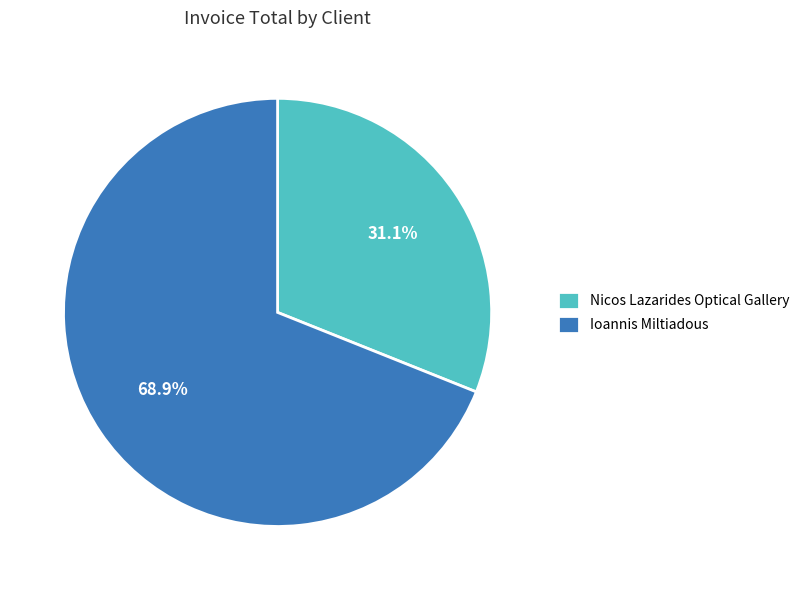

To the nearest percent, what percentage of the pie is Ioannis Miltiadous?

69%